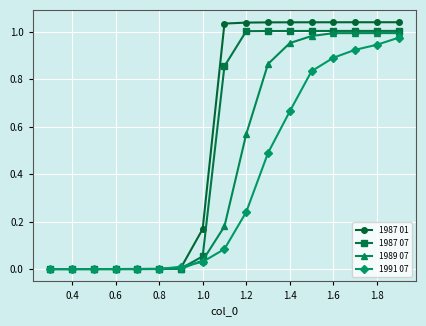

Rank the series by their average value, from highest to lowest.

1987 01, 1987 07, 1989 07, 1991 07